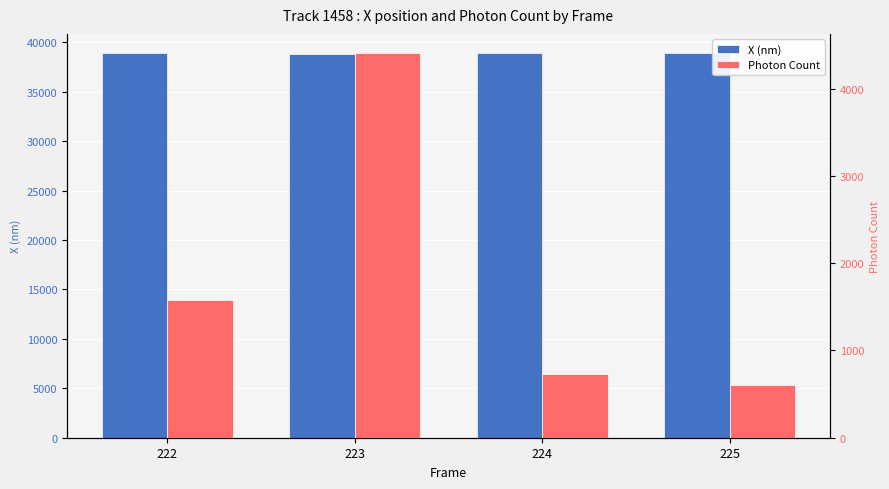

The value of Photon Count at 225 is 420.3. True or false?

False